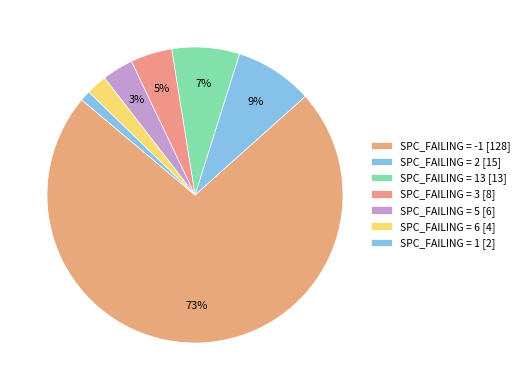

How many slices are in this pie chart?

7